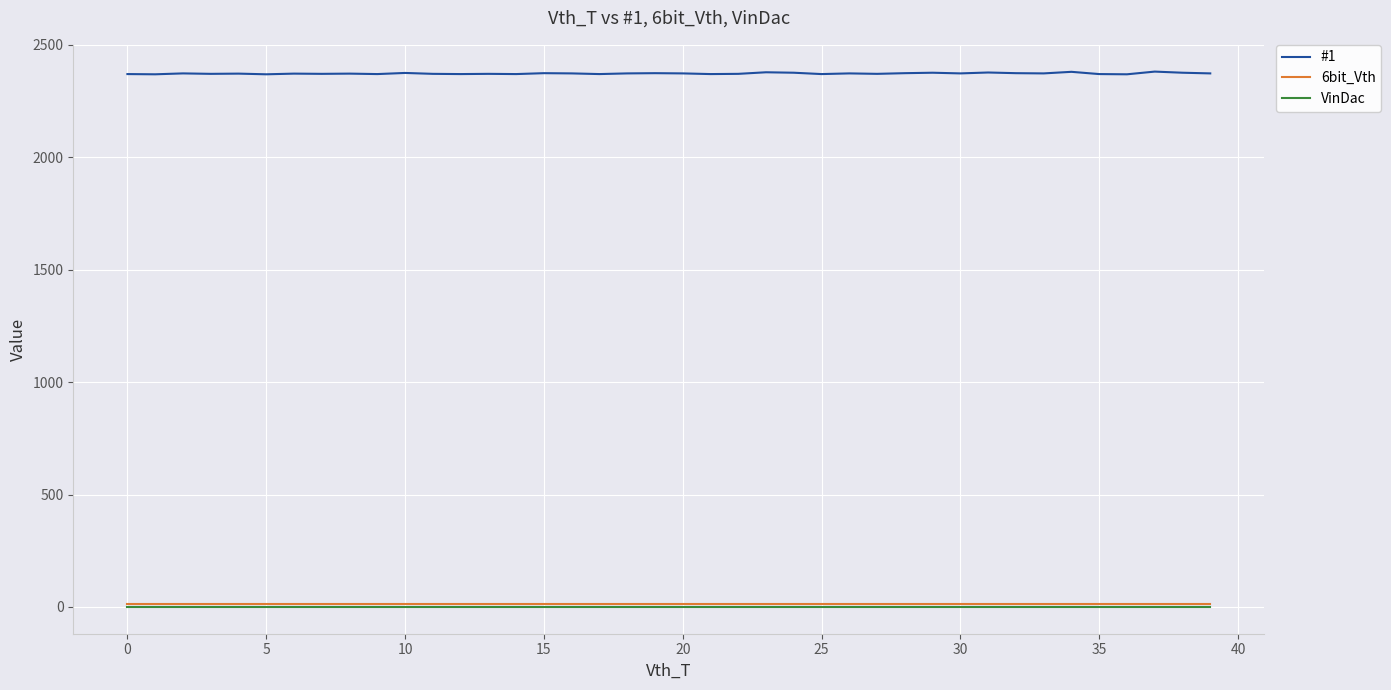

Which series has the largest range (max minus min)?

#1